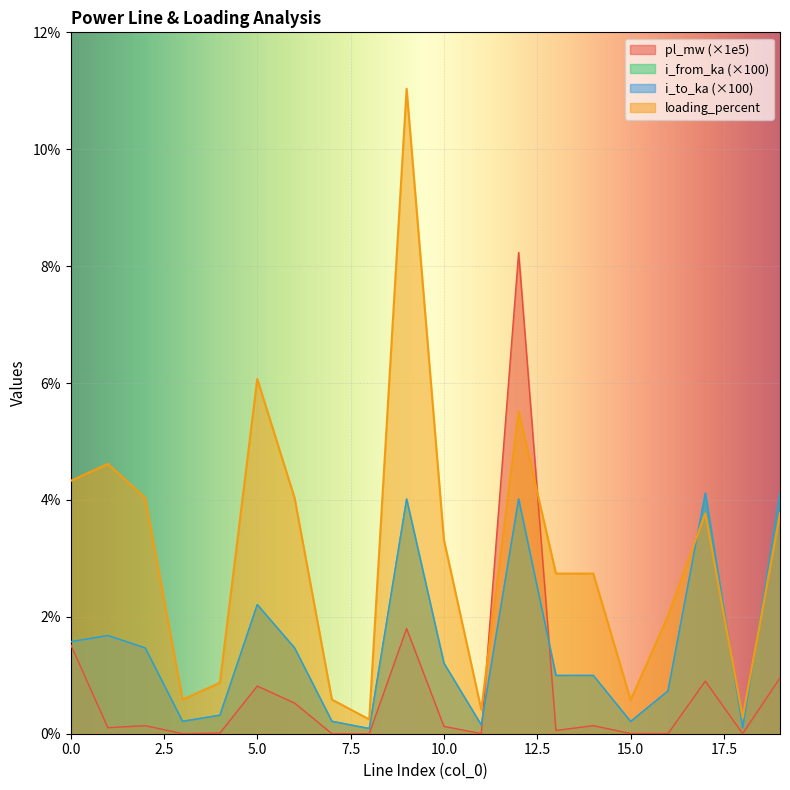

The i_from_ka series shows 0.2 at 15. True or false?

True